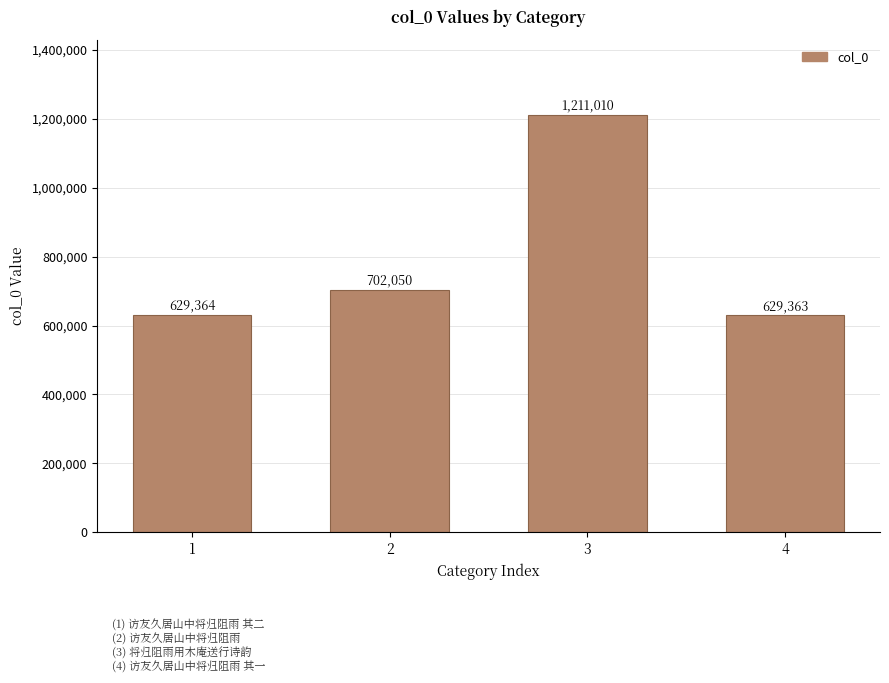

Between 3 and 1, which is larger?

3